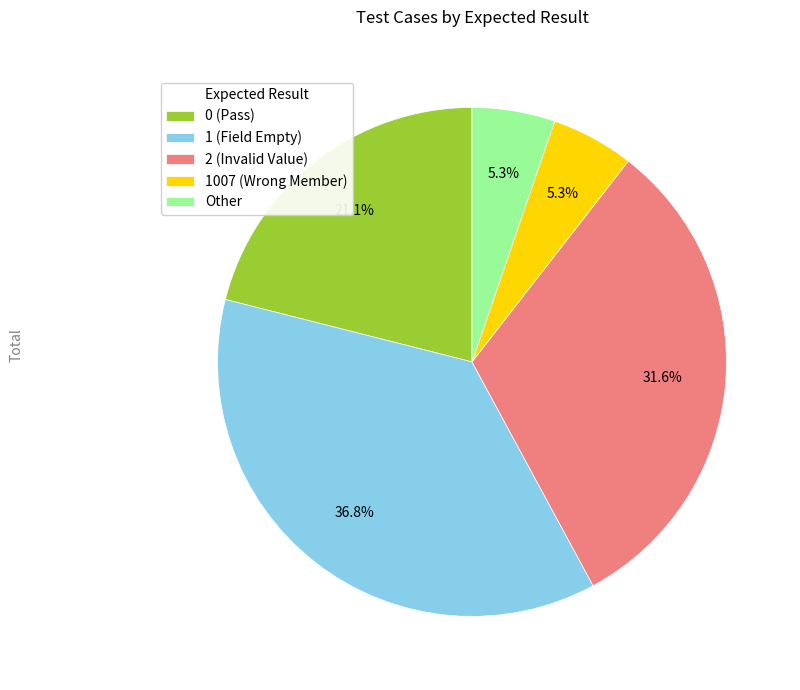

How much of the chart is everything except 0 (Pass)?

78.9%